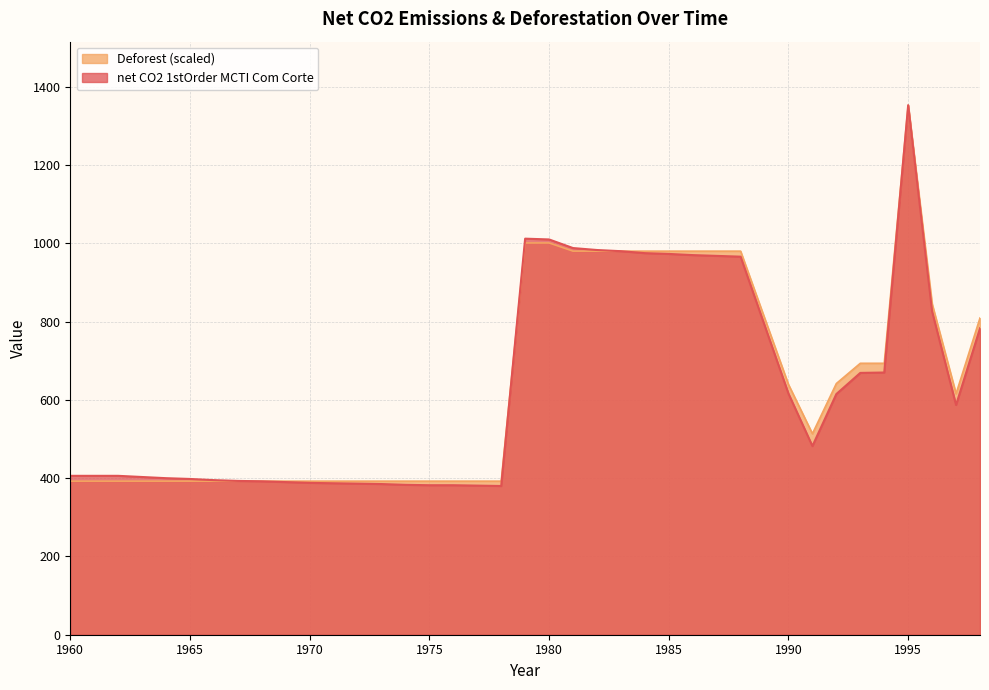

At which category does net CO2 1stOrder MCTI Com Corte reach its first local valley?

1978